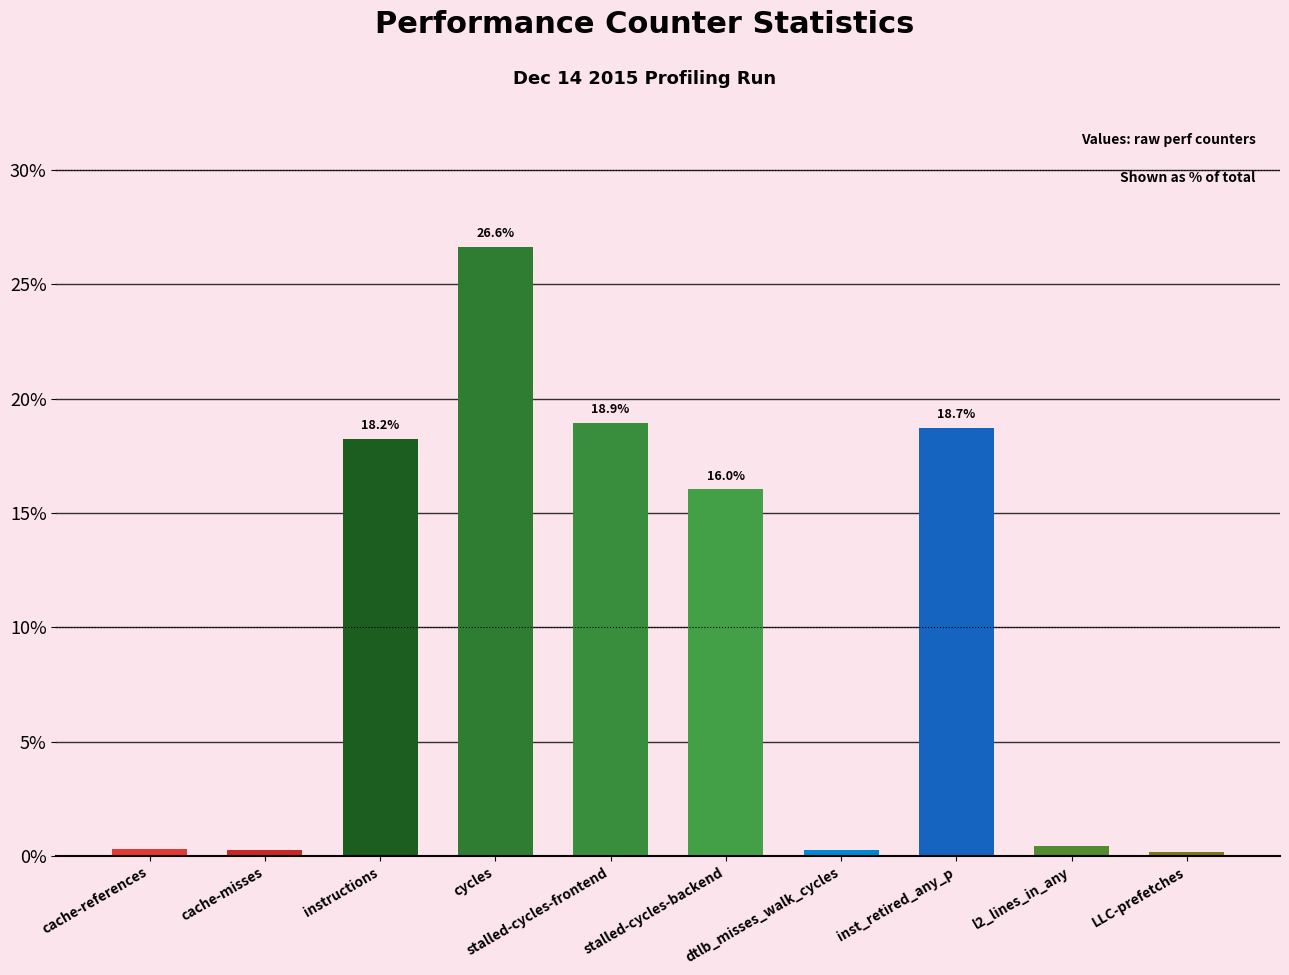

What is the label of the 8th bar from the right?

instructions